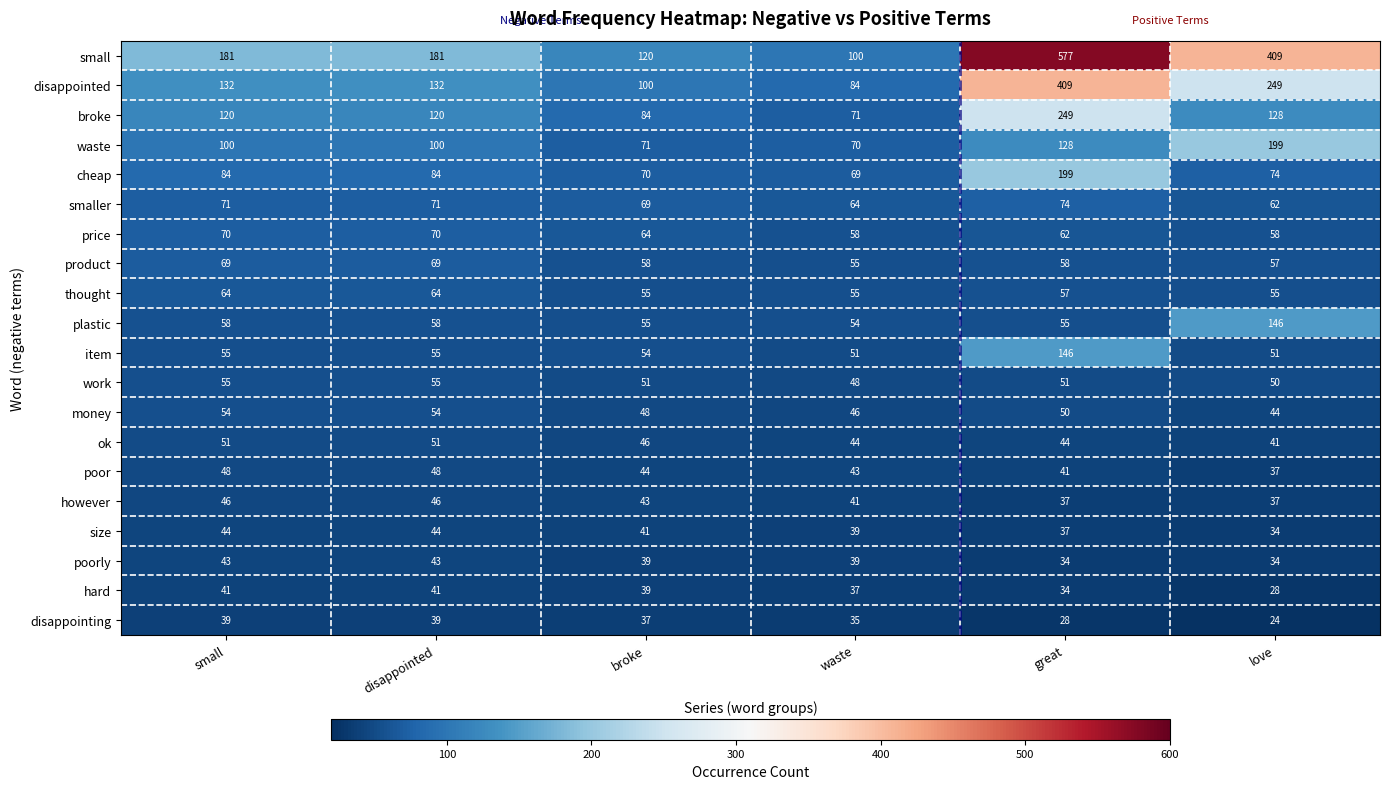

Where does the product series first go above 58?

small